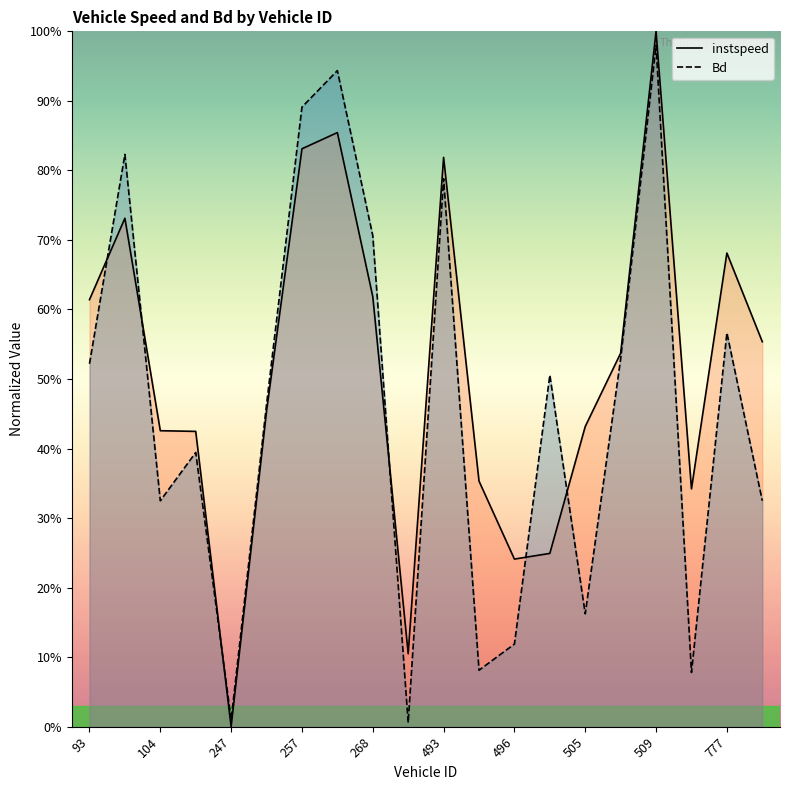

Does the chart display data point markers on the line(s)?

No